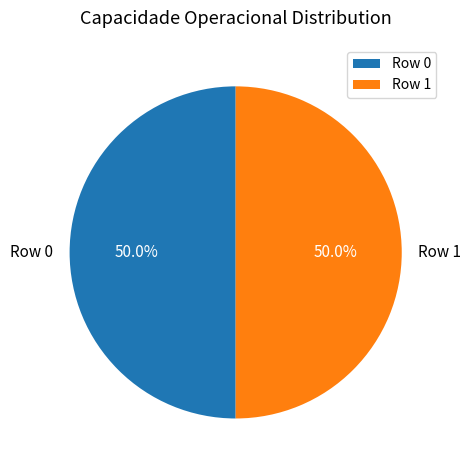

Count the number of slices in the pie.

2